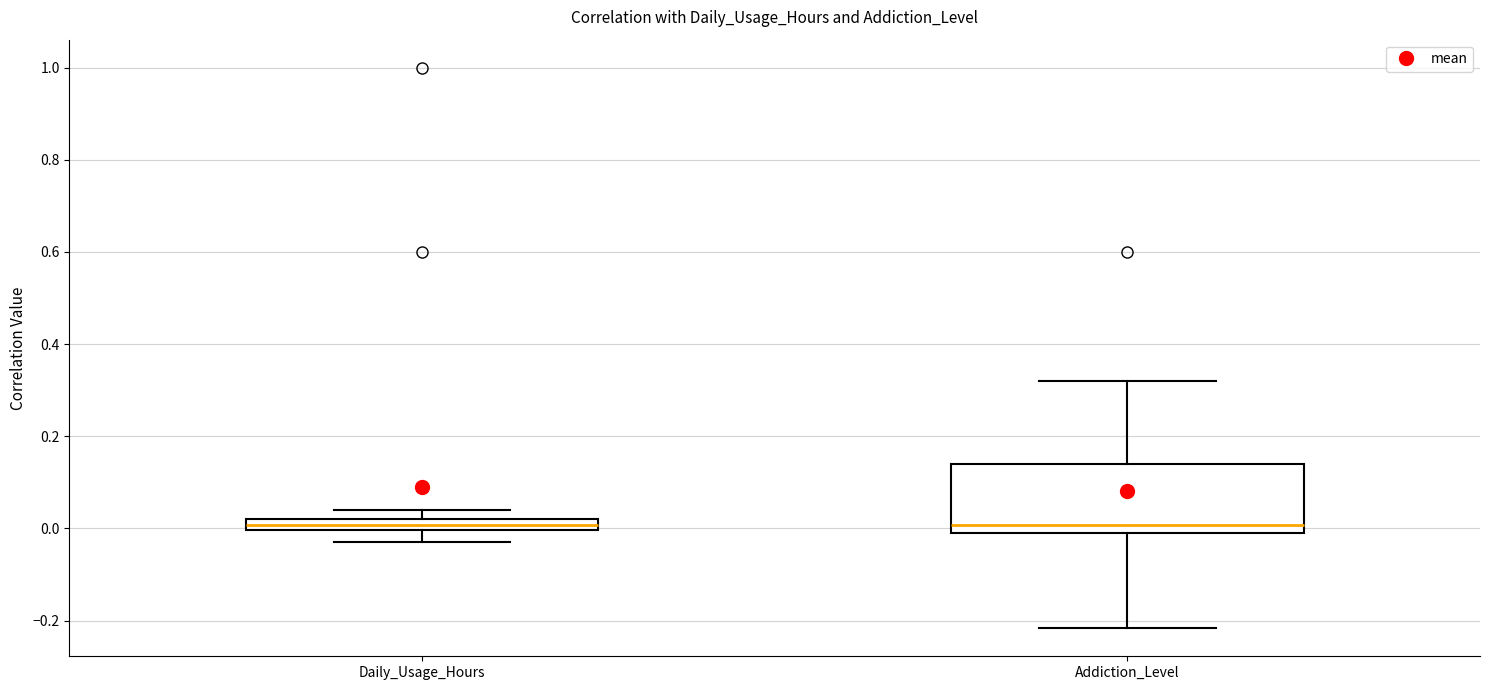

Where is the upper edge of the box for Addiction_Level on the y-axis? The values are not printed on the chart, so give them approximately, as read against the axis.

0.14